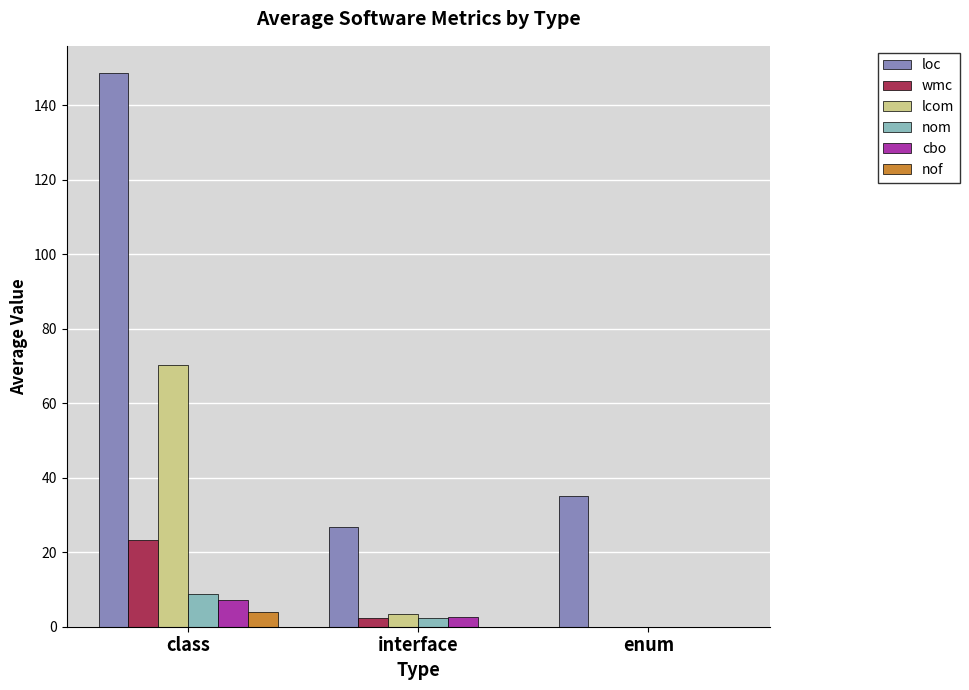

Which series has the largest total across all categories?

loc